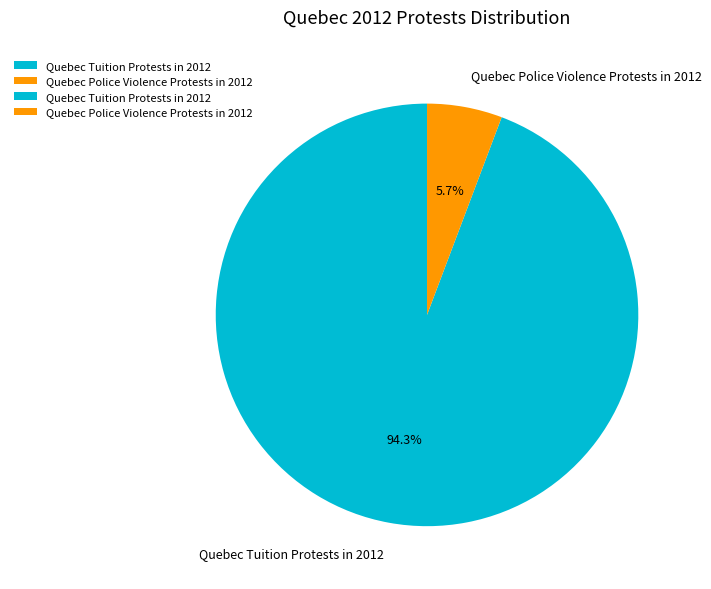

Does Quebec Police Violence Protests in 2012 represent more than half of the total?

No